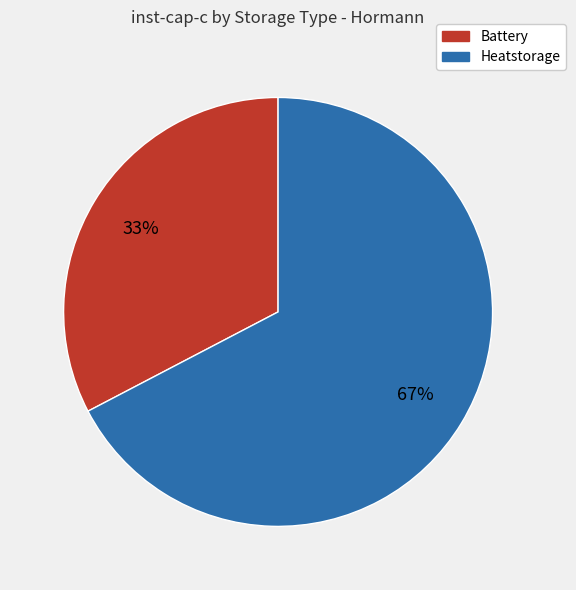

How many segments does this pie chart have?

2